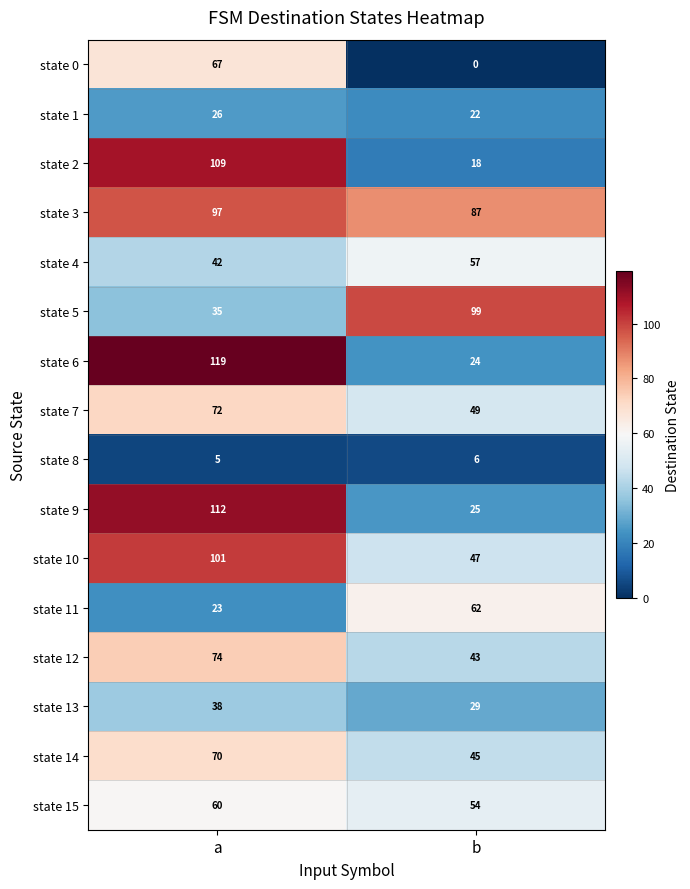

How many data points does each series have?

2